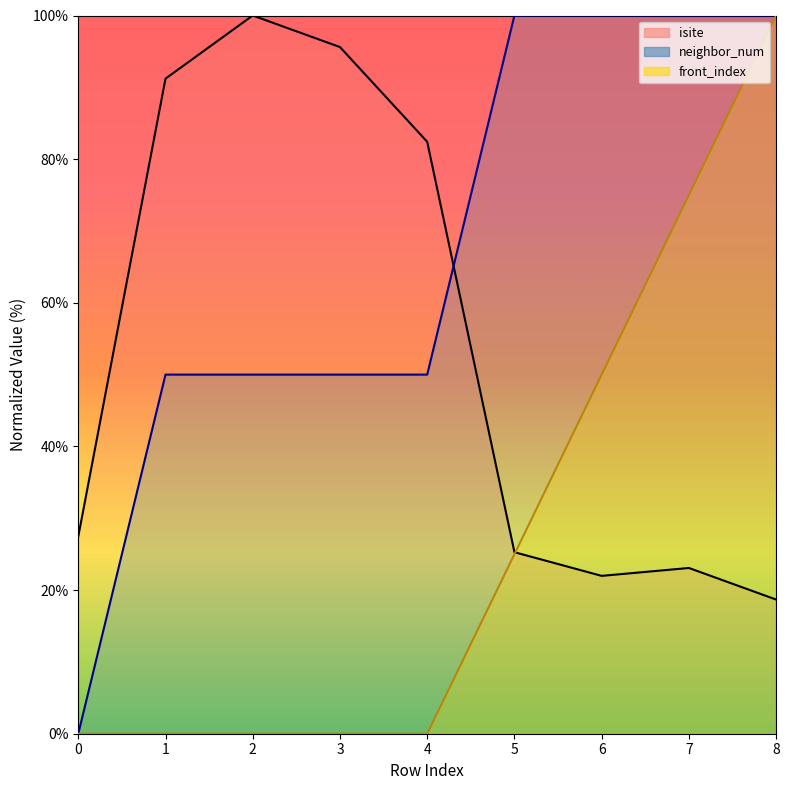

How many data points in isite are above 27?

5